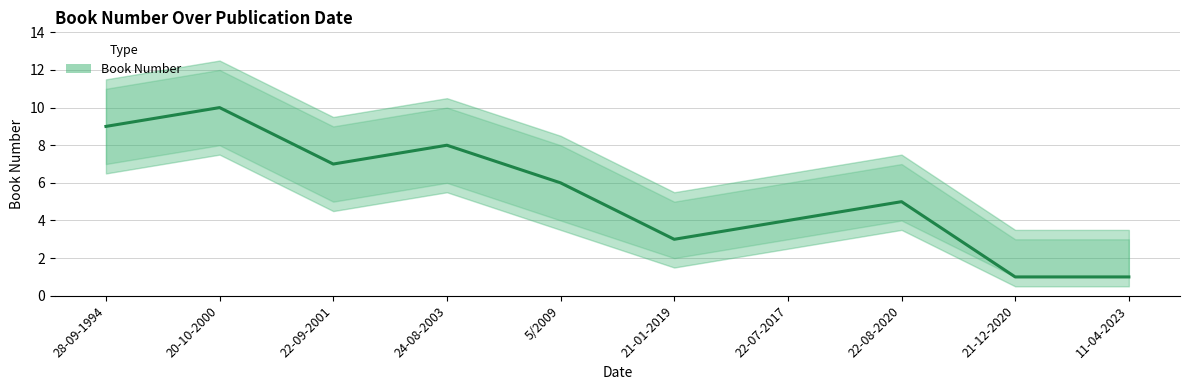

What is the average value?

5